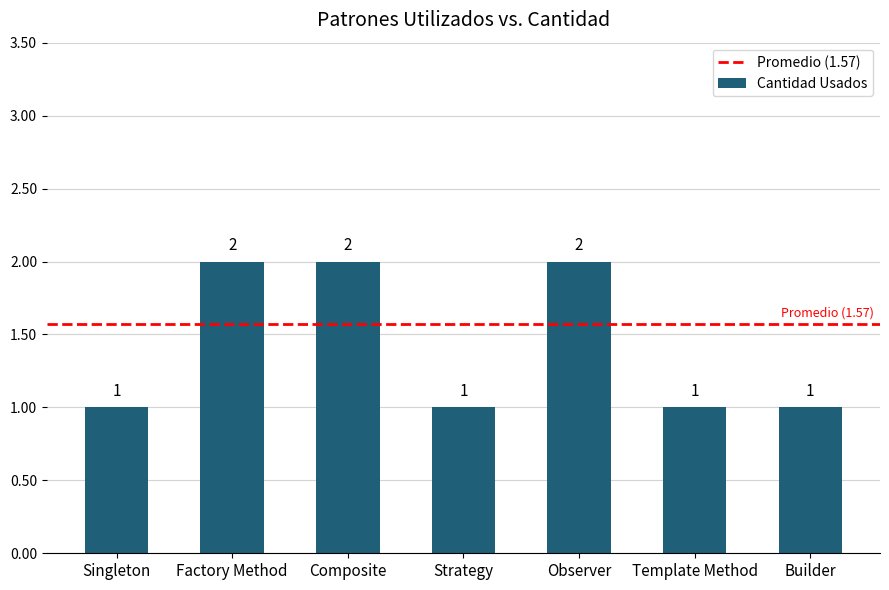

Count the values in the range 1 to 2.

7